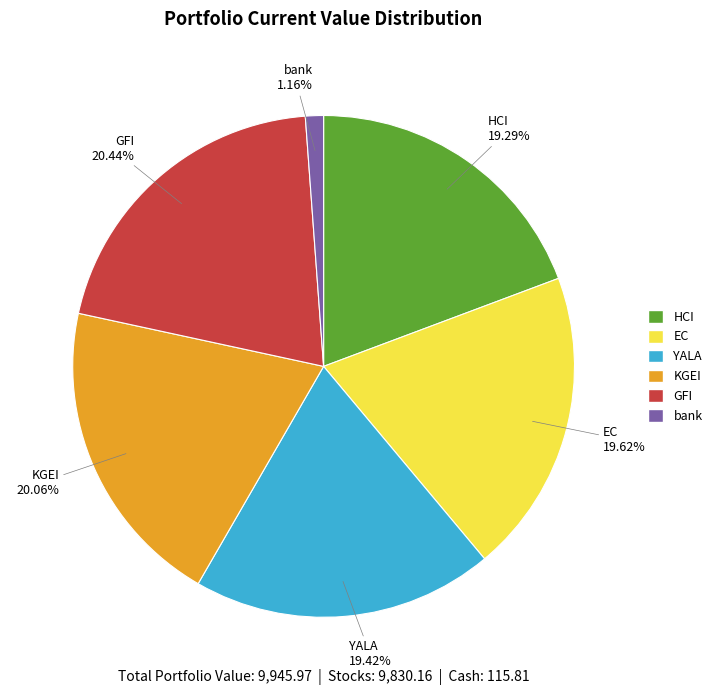

Is there a majority slice in this chart?

No